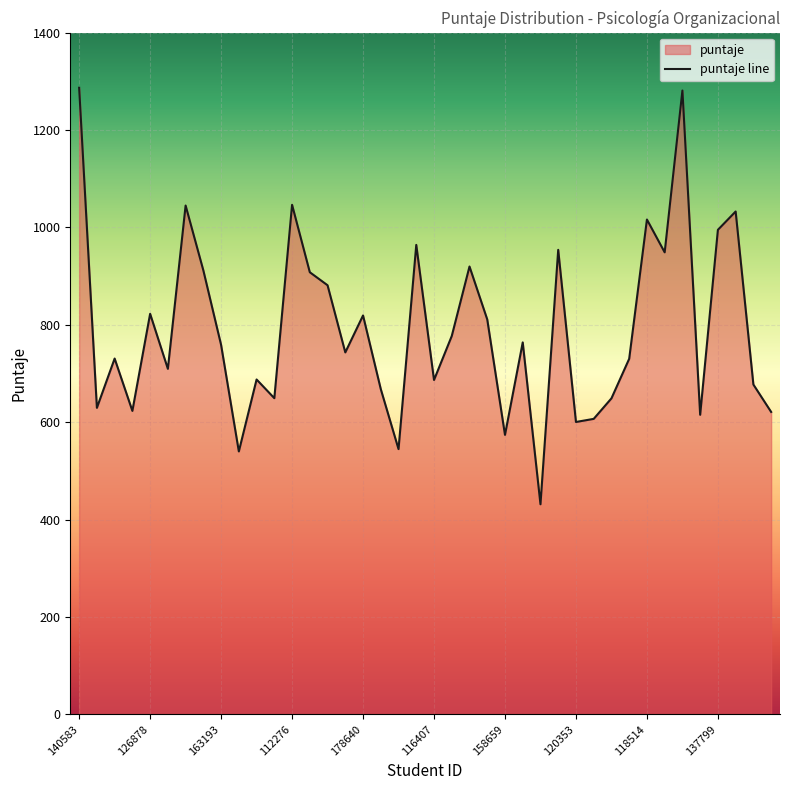

What is the difference between the maximum and minimum values?

855.4